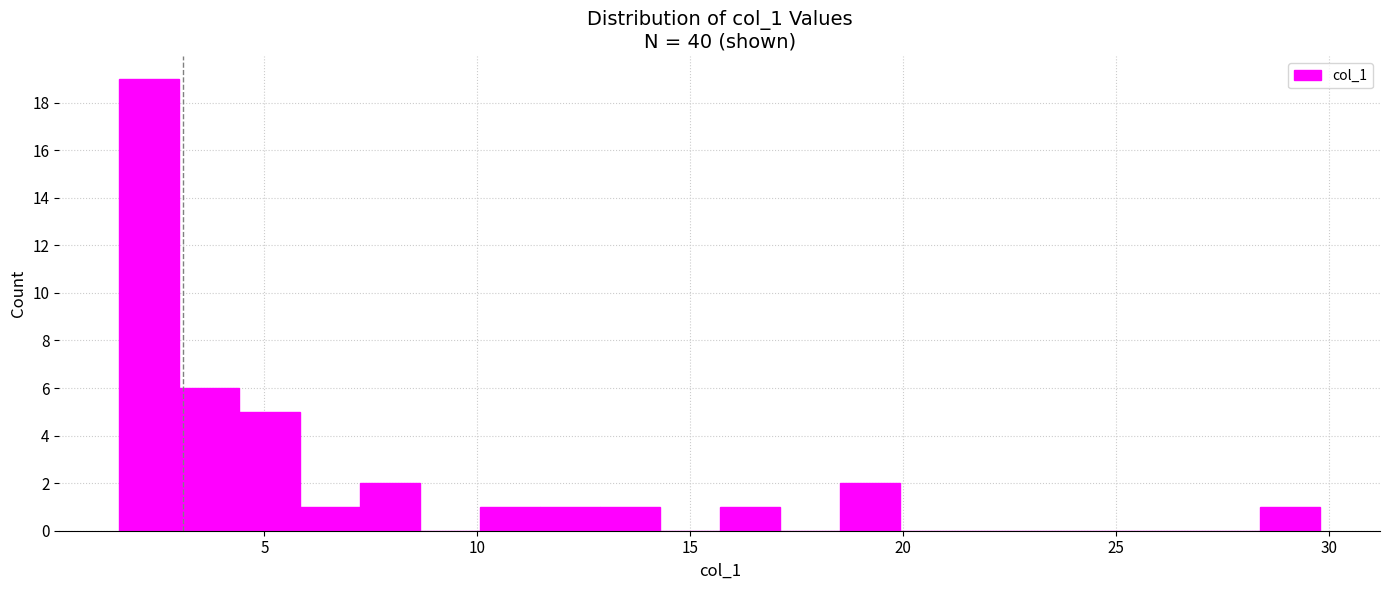

Read against the x-axis, roughly where is the centre of the tallest bar?

2.5